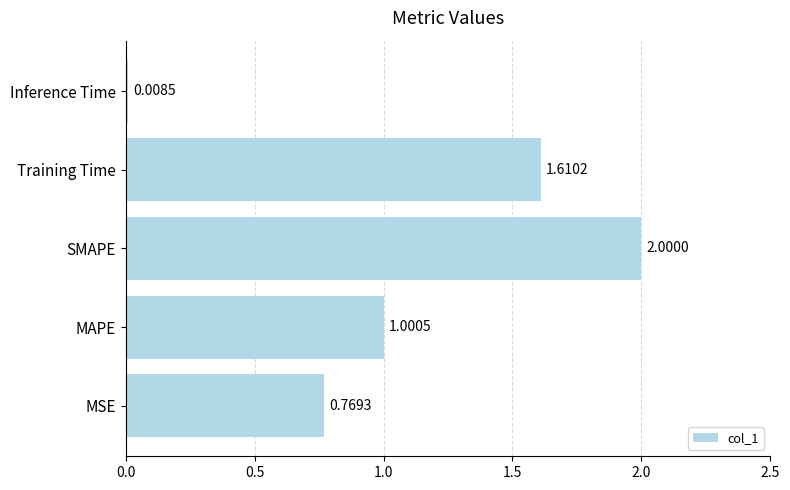

Where is the data nearest to the value 1?

MAPE